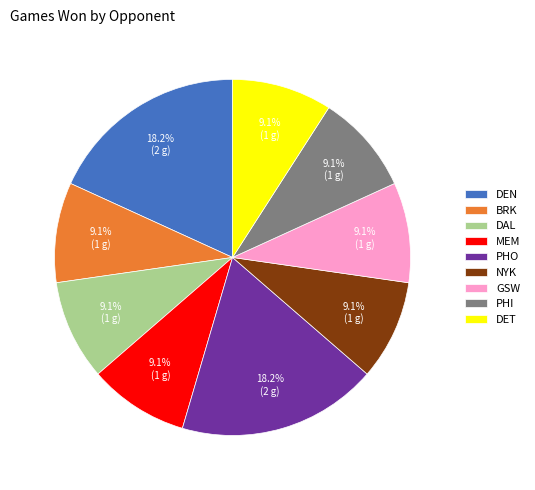

To the nearest percent, what is the difference between the largest and smallest slice percentages?

9%